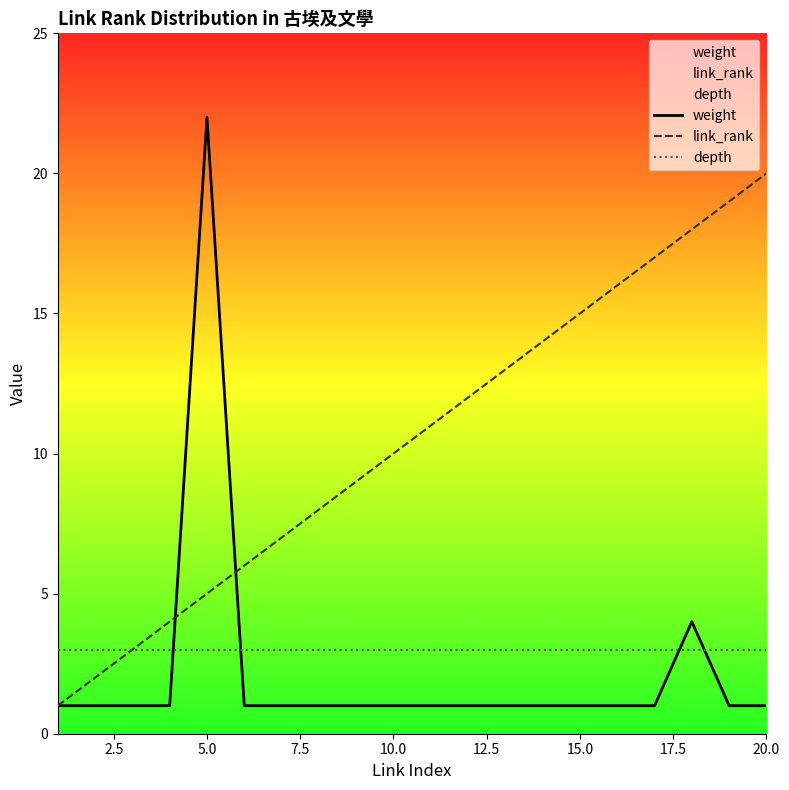

Rank the series at 15.0 from lowest to highest value.

weight, depth, link_rank